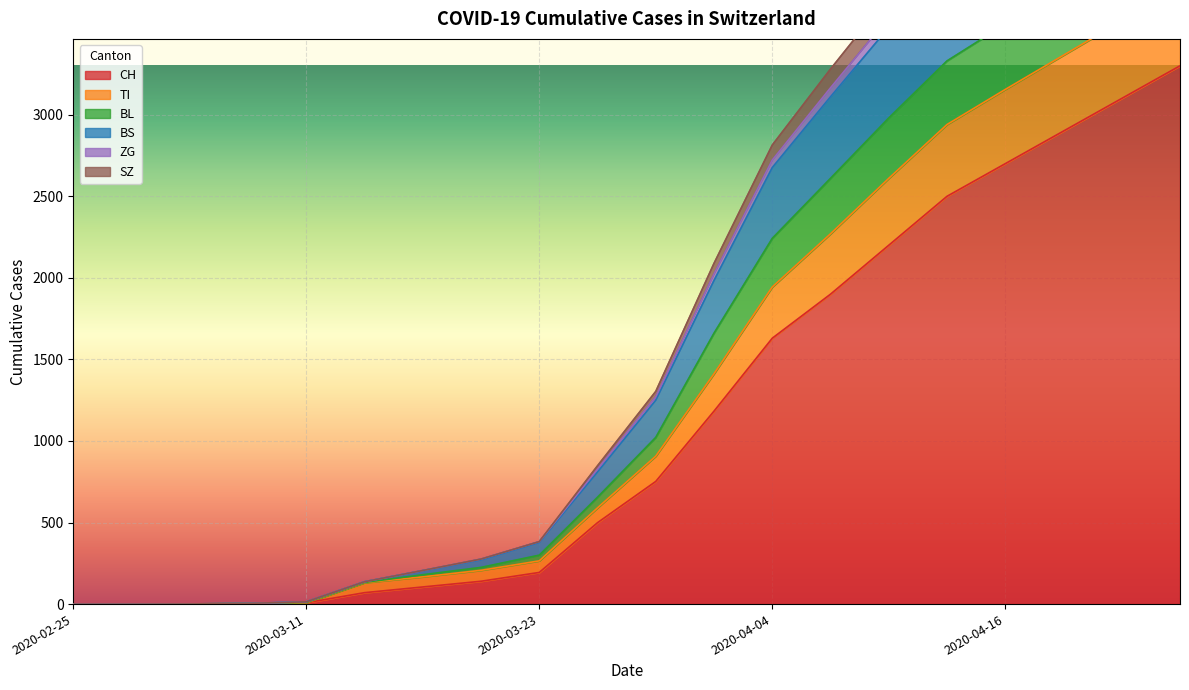

What is the sum of all BS values?

36350